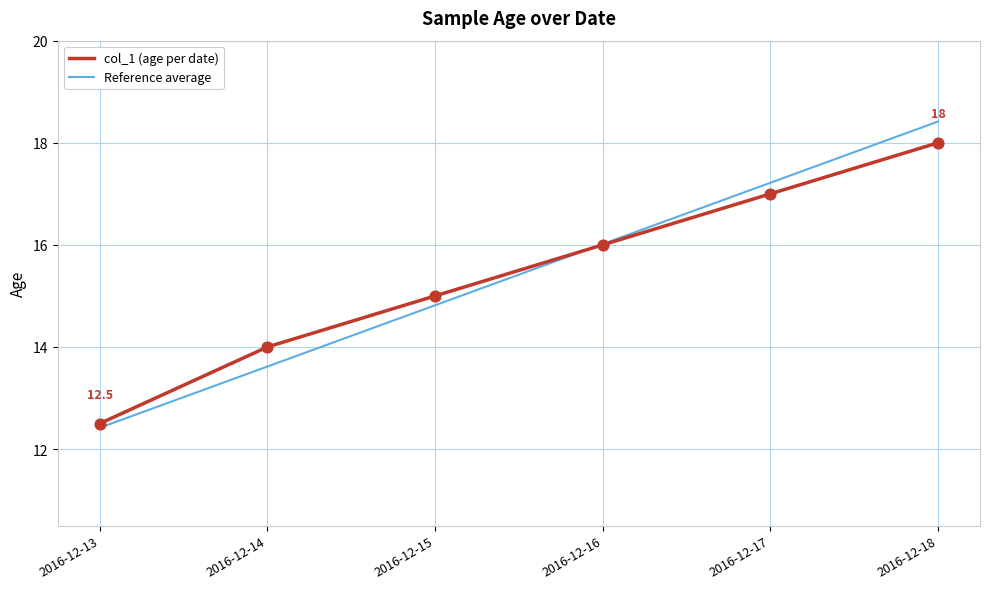

What is the total value across all series at 2016-12-16?

32.0